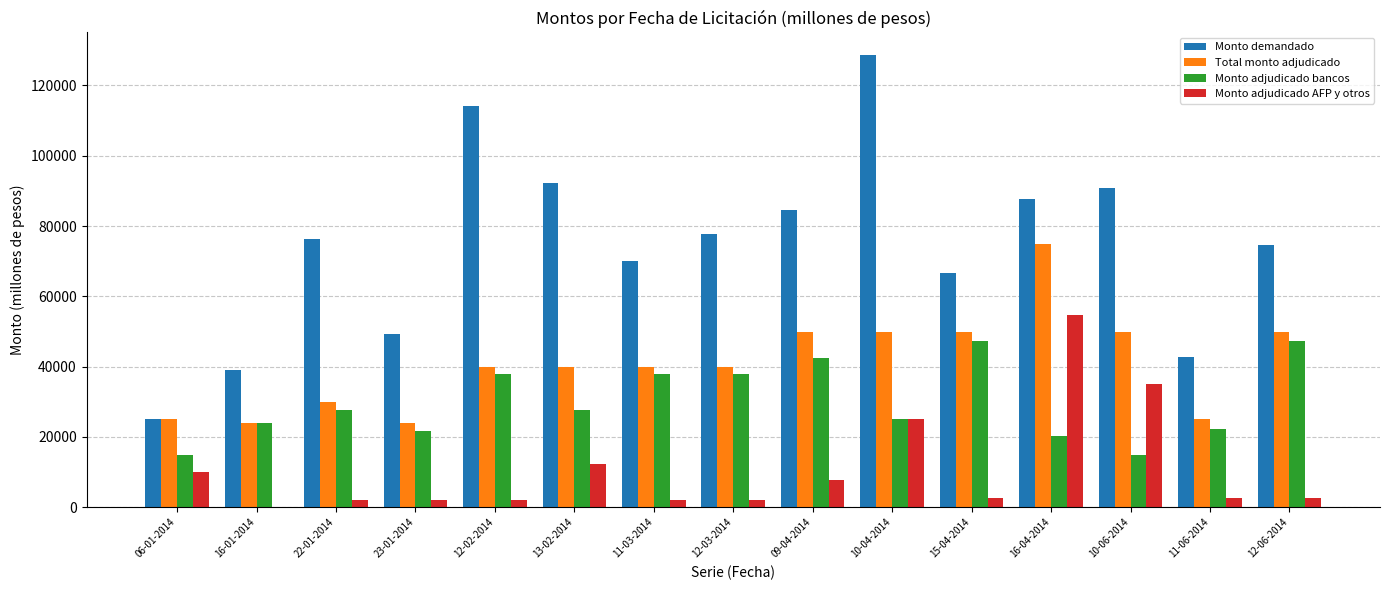

What is the sum of the Monto adjudicado bancos values at 16-04-2014 and 10-06-2014?

35250